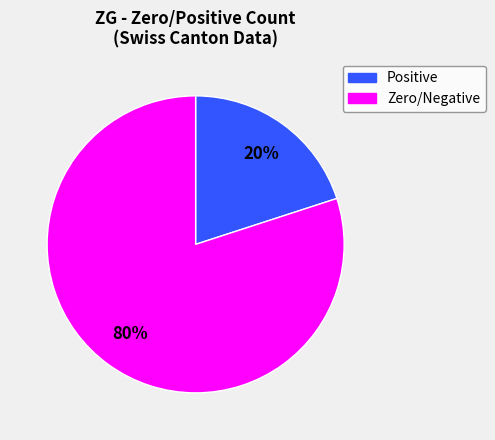

To the nearest percent, what is the average slice percentage?

50%